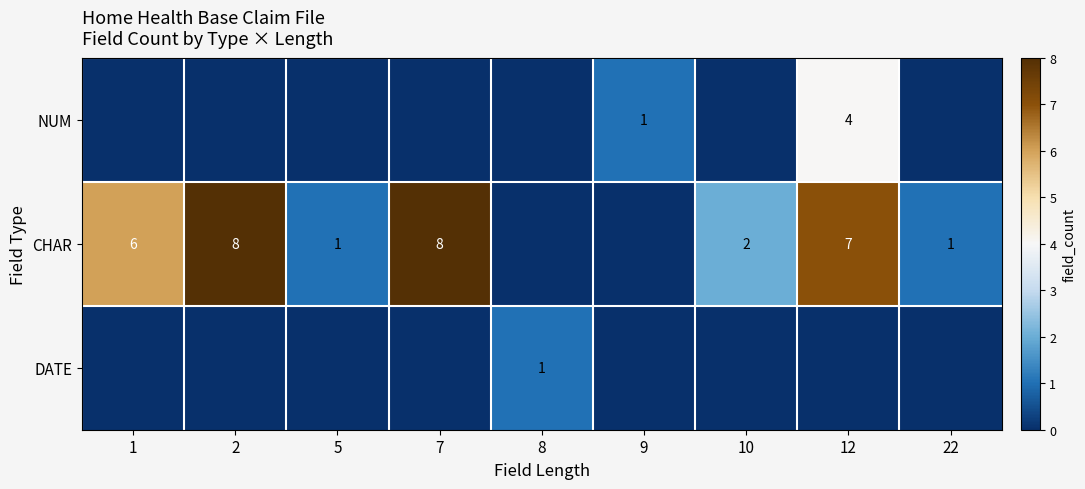

What is the sum of the CHAR values at 10 and 2?

10